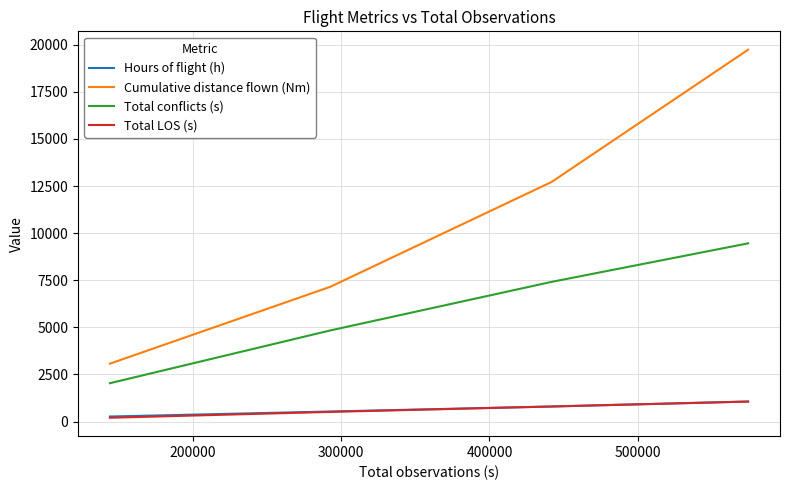

How many values in the Total conflicts (s) series are below 7415?

2